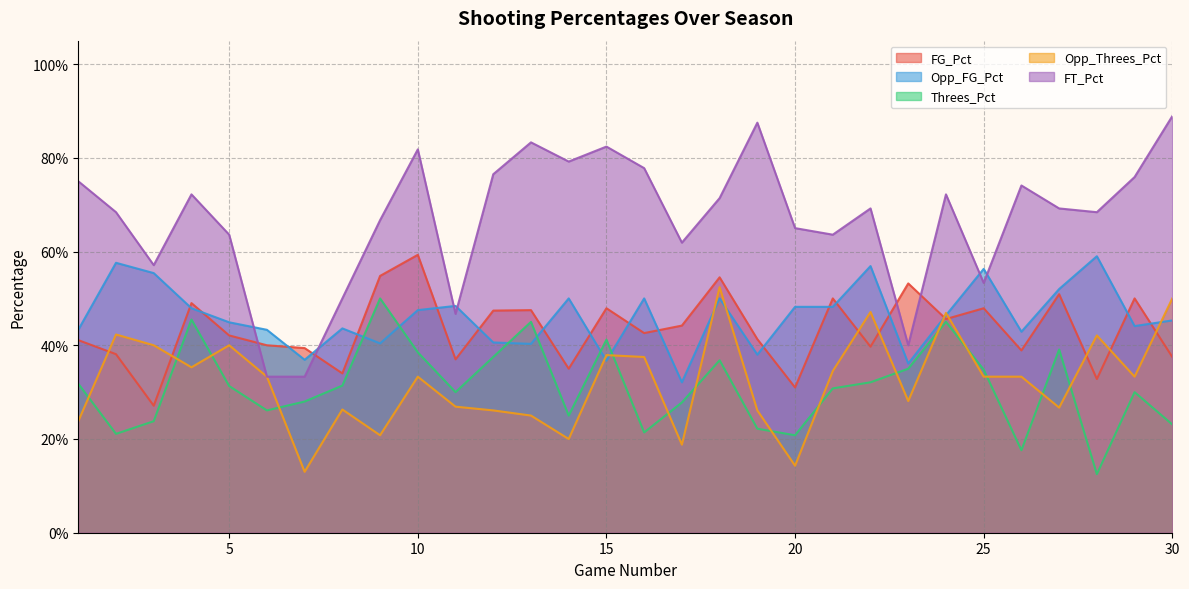

The FT_Pct series shows 0.9 at 30. True or false?

True